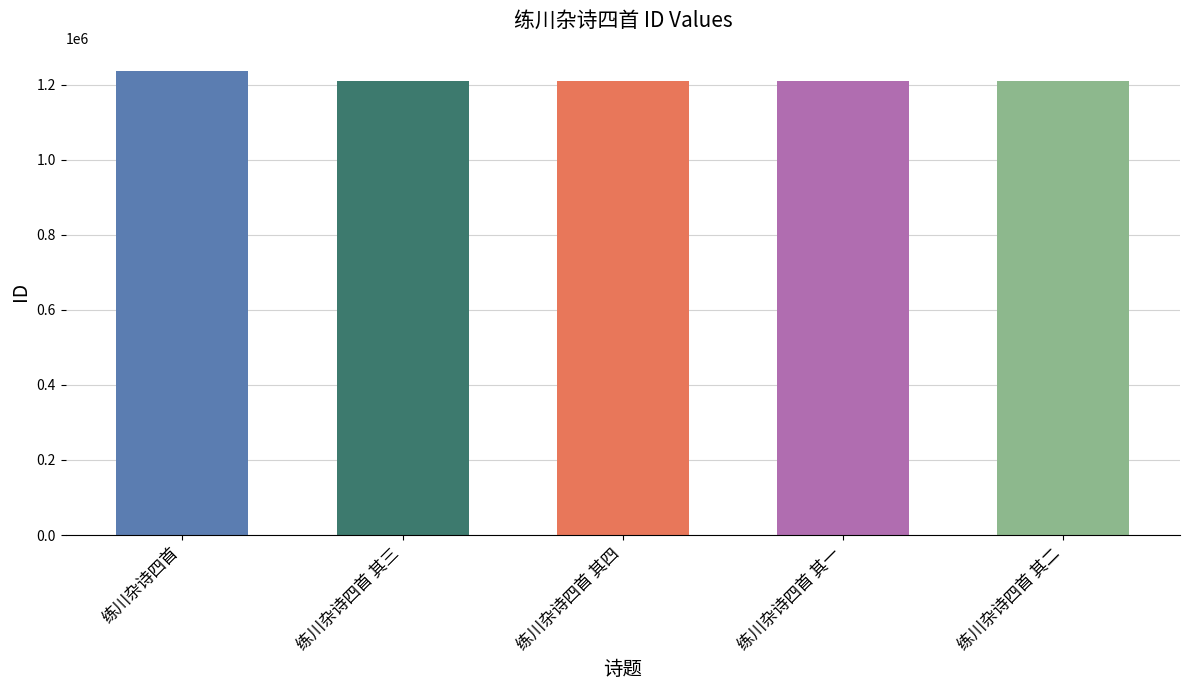

What is the ratio of the value at 练川杂诗四首 其一 to the value at 练川杂诗四首 其二?

1.0